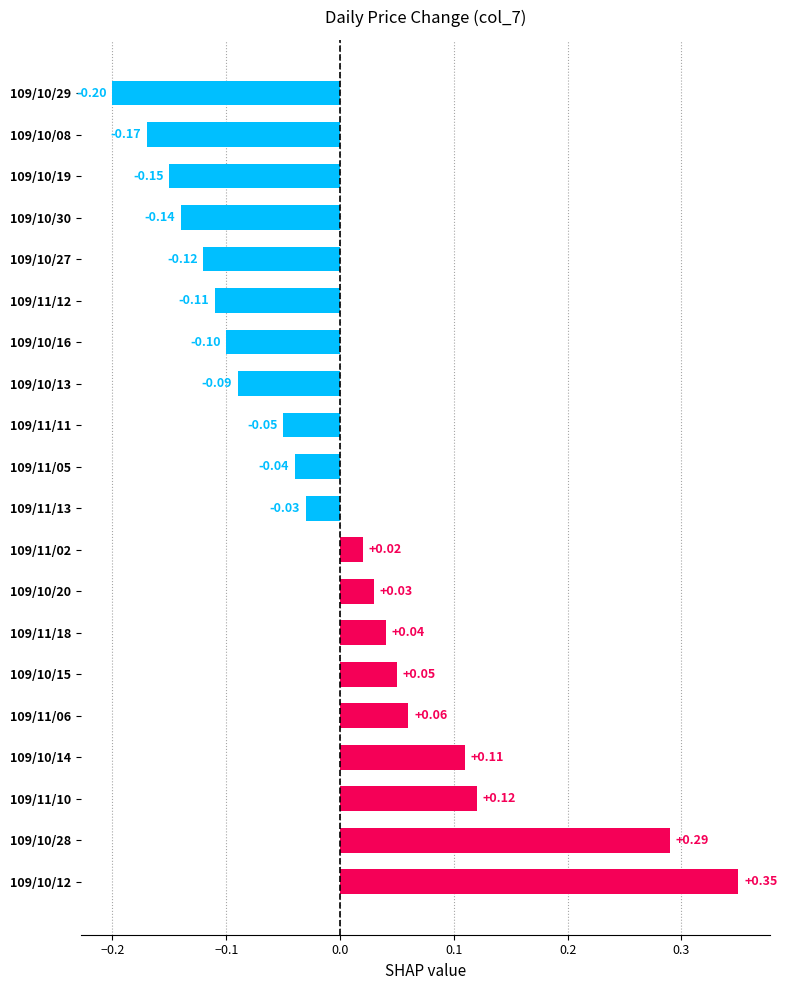

What is the change in value from 109/10/12 to 109/10/20?

-0.3